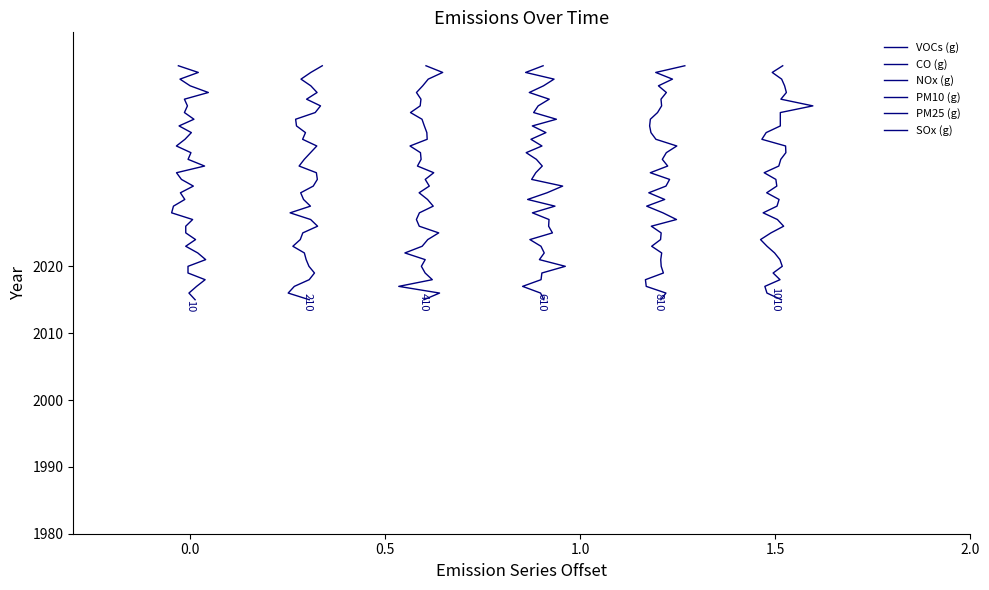

What is the value of the NOx (g) point at the 14th from the left?

2028